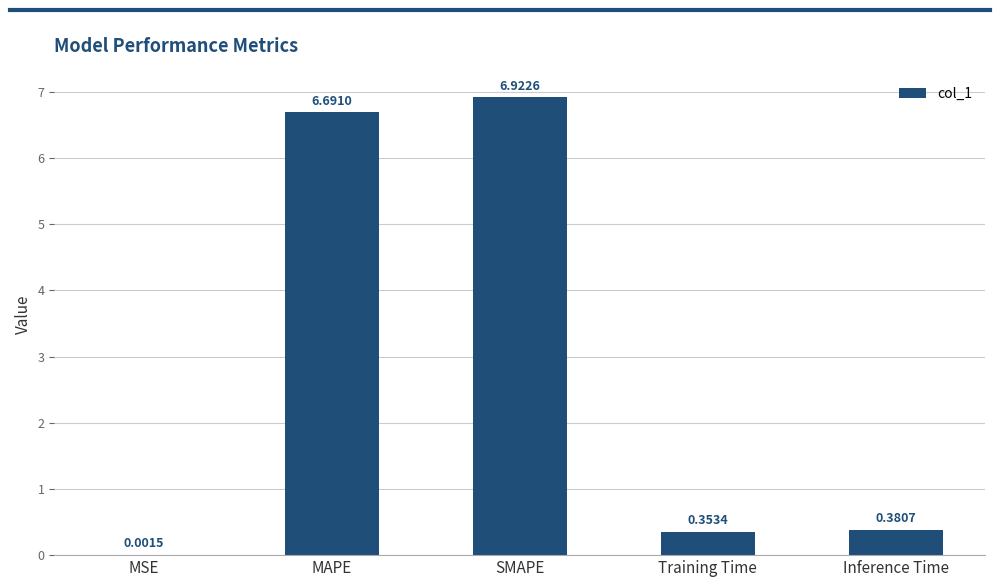

What is the ratio of the value at SMAPE to the value at MAPE?

1.0